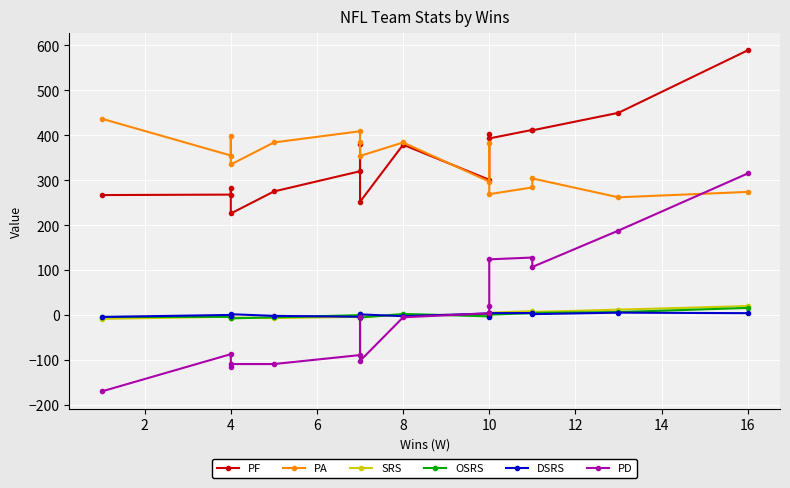

In SRS, how many points are higher than both neighbors (excluding endpoints)?

5